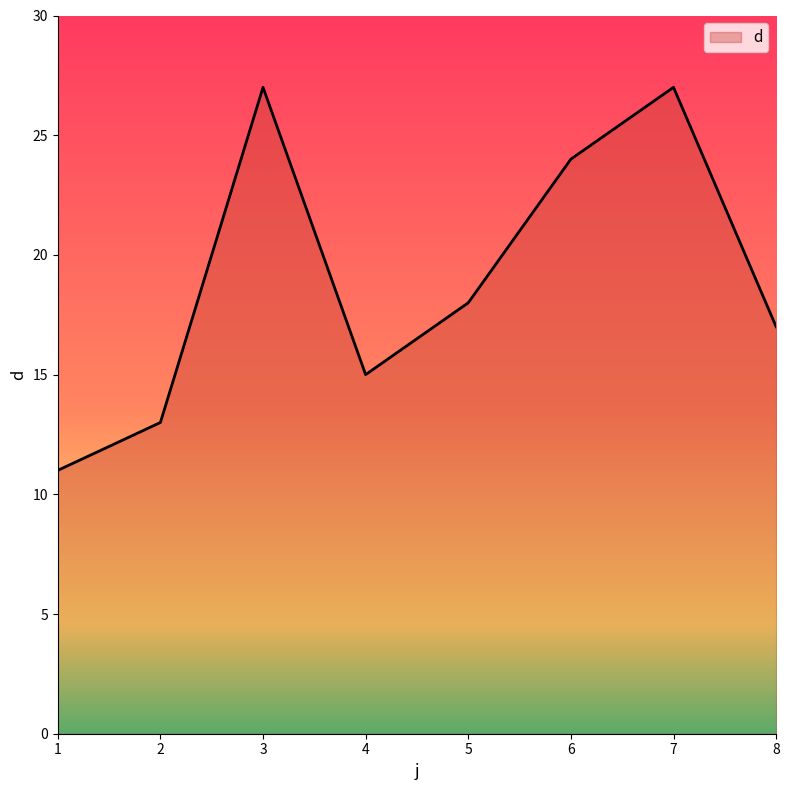

Is it true that the value at 5 is 31?

False